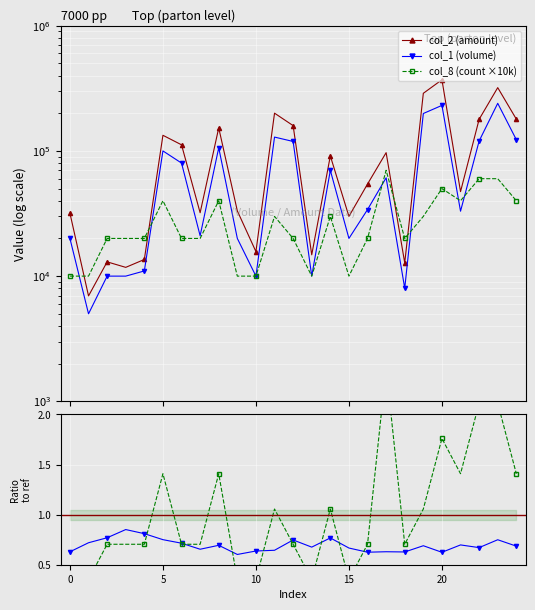

What is the difference between the maximum and minimum values in the col_1 (volume) series?

235000.0